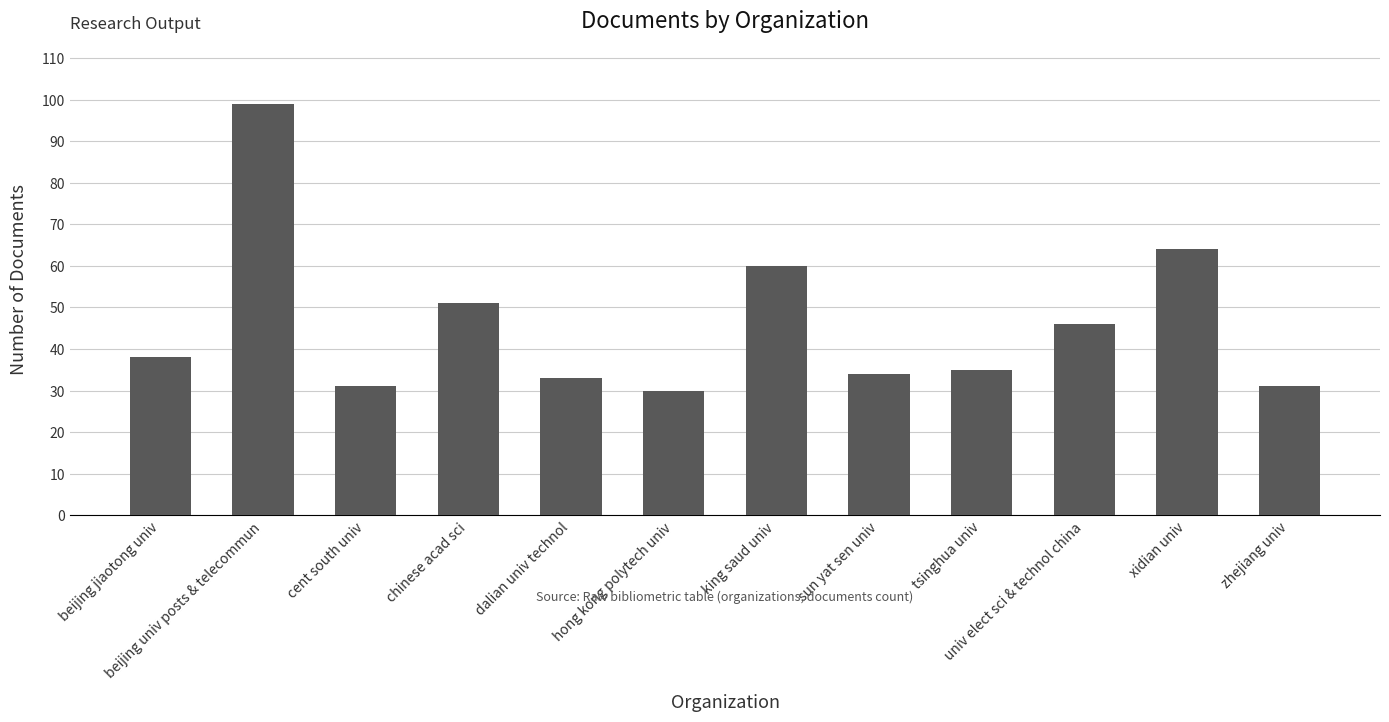

Which has a higher value, beijing univ posts & telecommun or chinese acad sci?

beijing univ posts & telecommun